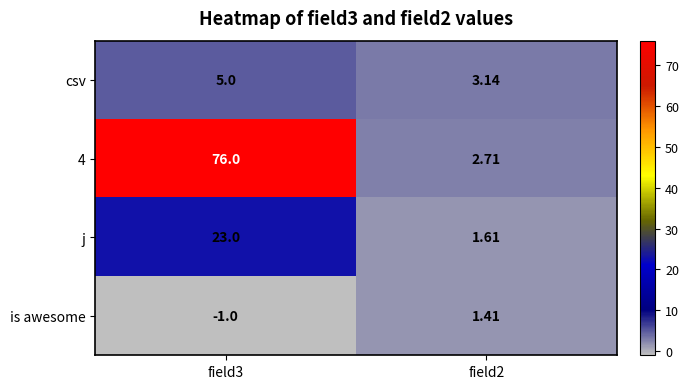

At how many categories does at least one series exceed 0?

2